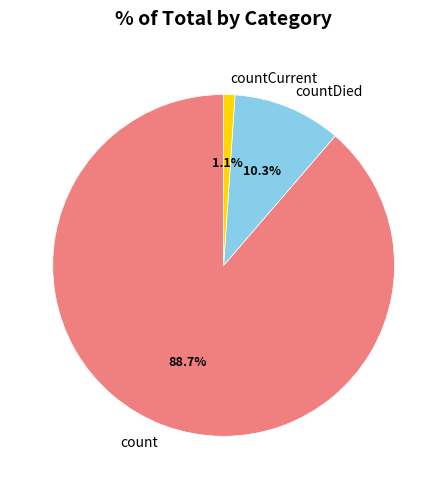

To the nearest percent, what is the difference between the count and countDied slice percentages?

78%